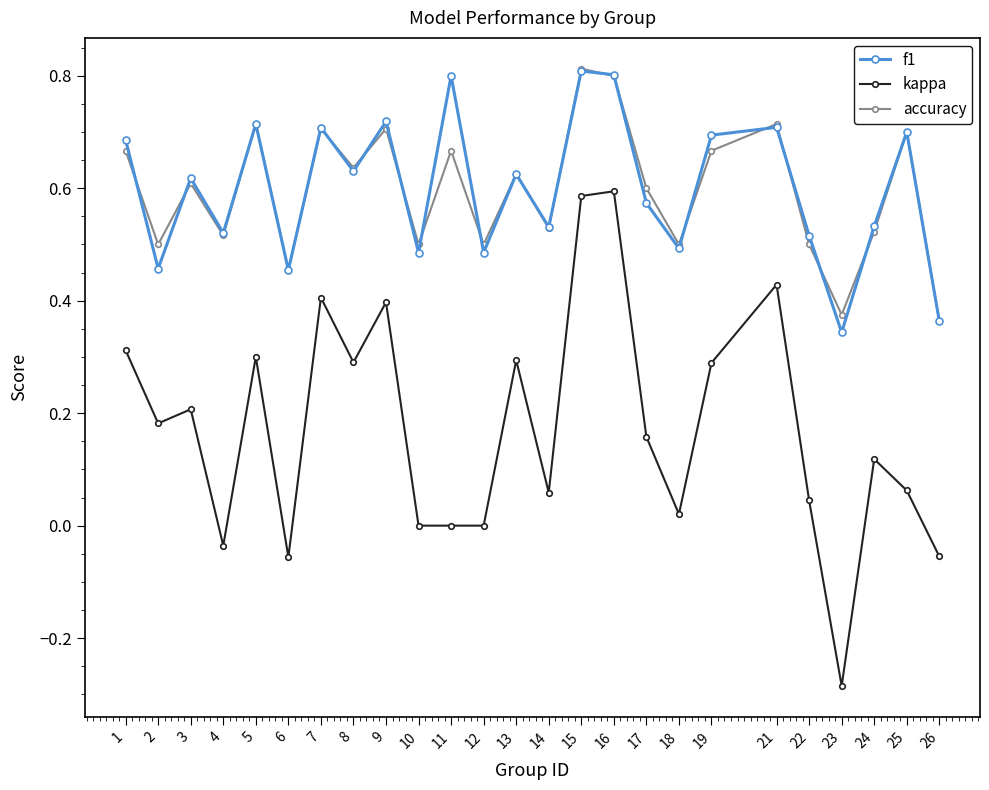

At which category does the chart reach its minimum across all series?

23